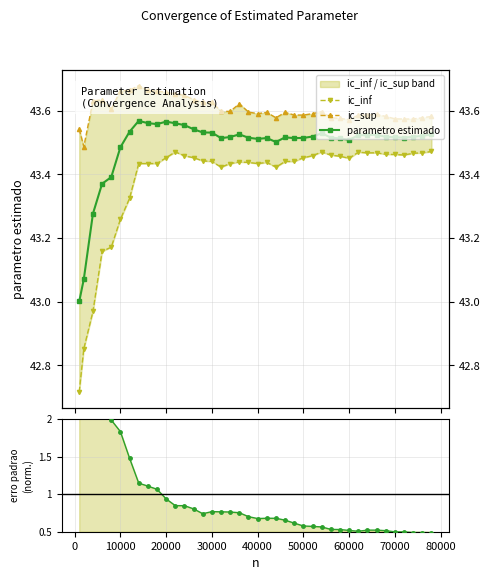

How many interior local peaks does the ic_sup series have?

7